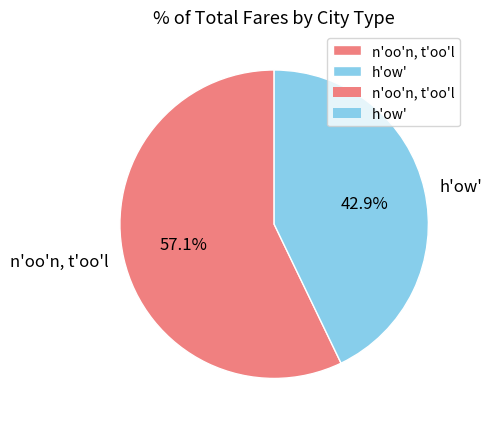

Is there a majority slice in this chart?

Yes